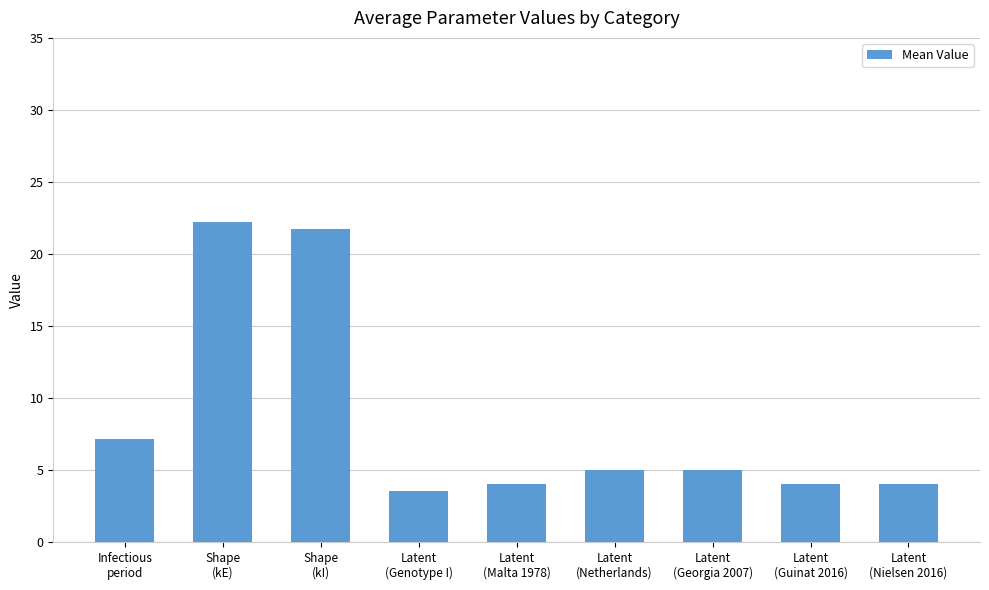

How many bars are there in total?

9